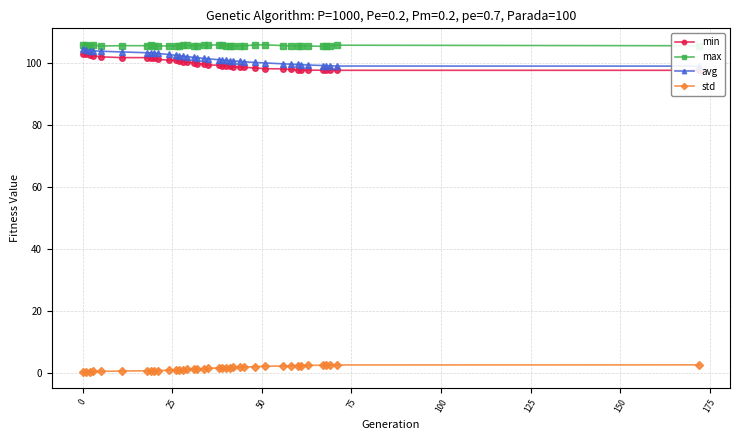

What is the minimum value shown in the chart?

0.5